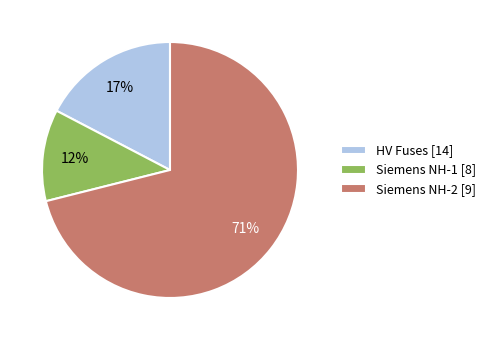

Is there any slice that represents more than half of the pie?

Yes